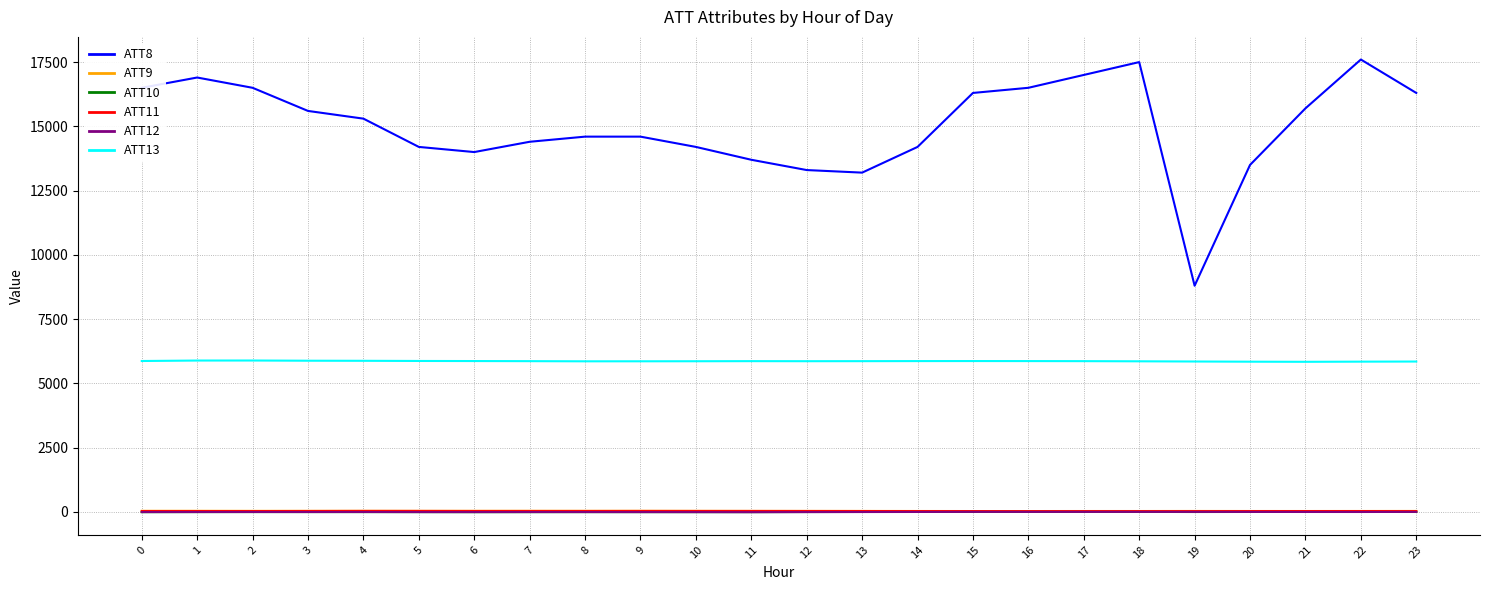

How many values in the ATT10 series exceed -3?

11